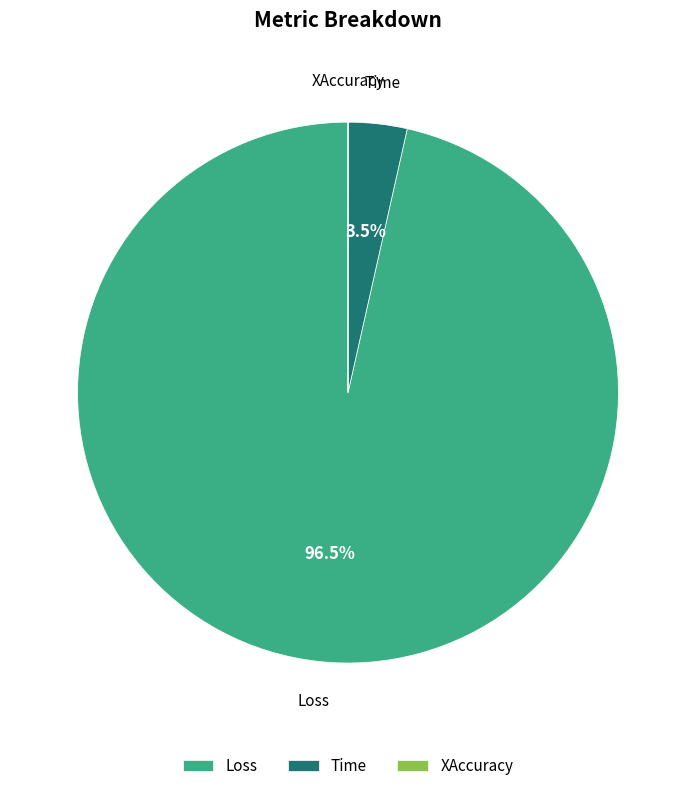

Is it true that Time is 9% of the pie?

False